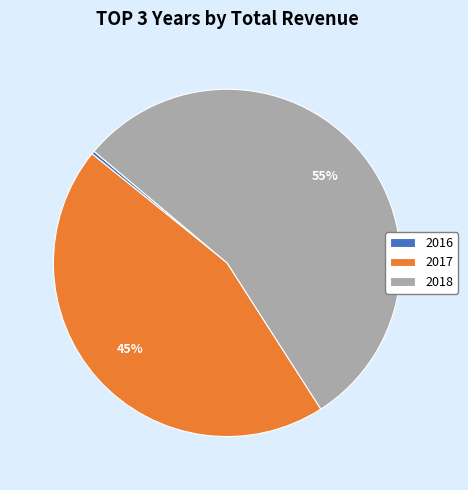

Which slice is the smallest?

2016